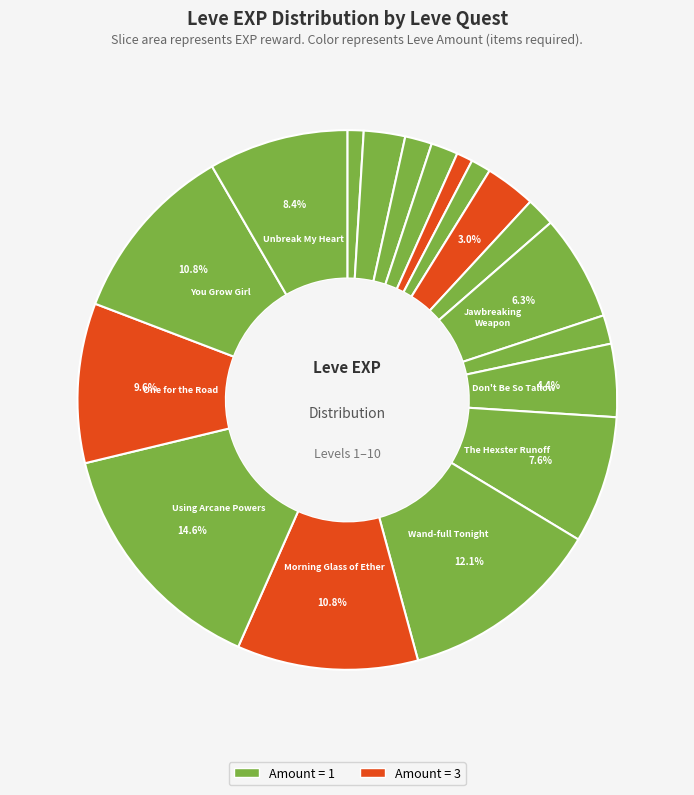

Count the number of slices in the pie.

18